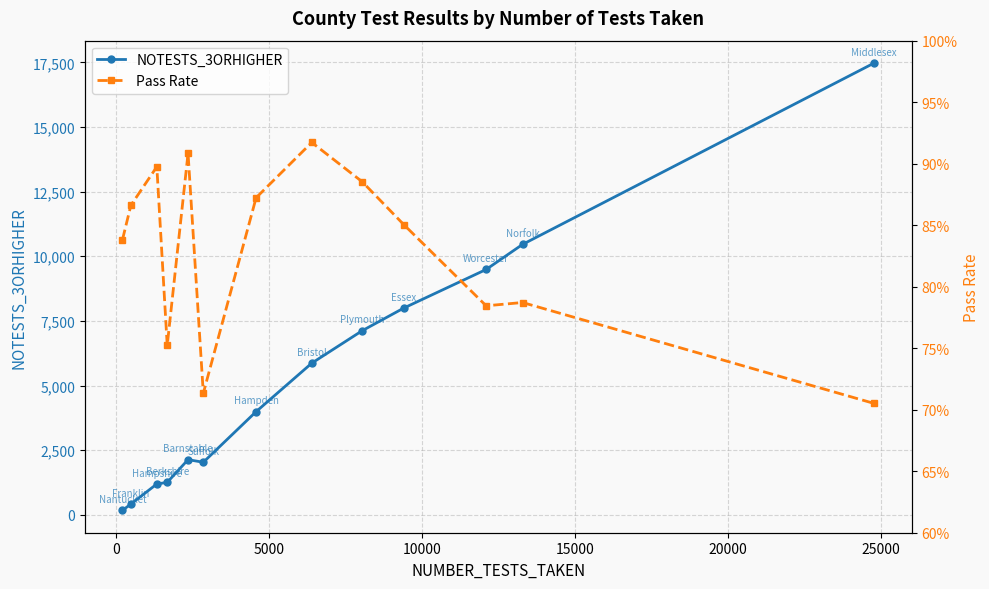

True or false: NOTESTS_3ORHIGHER has more than 2 points higher than both neighbors.

False